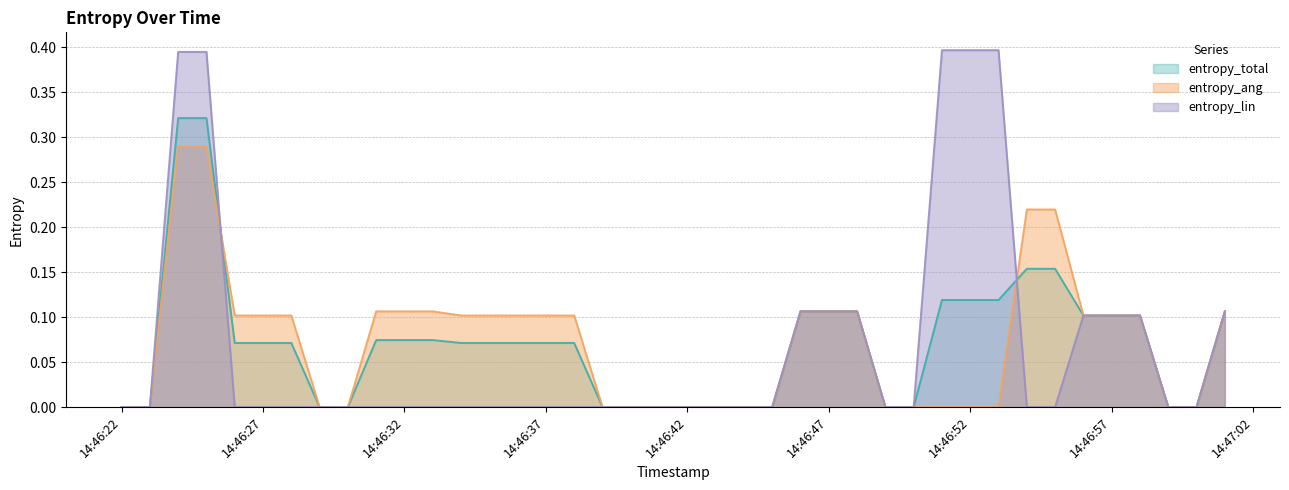

Reading right to left, extract all data points from this chart.

entropy_total: 0.1	0.0	0.0	0.1	0.1	0.1	0.2	0.2	0.1	0.1	0.1	0.0	0.0	0.1	0.1	0.1	0.0	0.0	0.0	0.0	0.0	0.0	0.0	0.1	0.1	0.1	0.1	0.1	0.1	0.1	0.1	0.0	0.0	0.1	0.1	0.1	0.3	0.3	0.0	0.0
entropy_ang: 0.1	0.0	0.0	0.1	0.1	0.1	0.2	0.2	0.0	0.0	0.0	0.0	0.0	0.1	0.1	0.1	0.0	0.0	0.0	0.0	0.0	0.0	0.0	0.1	0.1	0.1	0.1	0.1	0.1	0.1	0.1	0.0	0.0	0.1	0.1	0.1	0.3	0.3	0.0	0.0
entropy_lin: 0.1	0.0	0.0	0.1	0.1	0.1	0.0	0.0	0.4	0.4	0.4	0.0	0.0	0.1	0.1	0.1	0.0	0.0	0.0	0.0	0.0	0.0	0.0	0.0	0.0	0.0	0.0	0.0	0.0	0.0	0.0	0.0	0.0	0.0	0.0	0.0	0.4	0.4	0.0	0.0